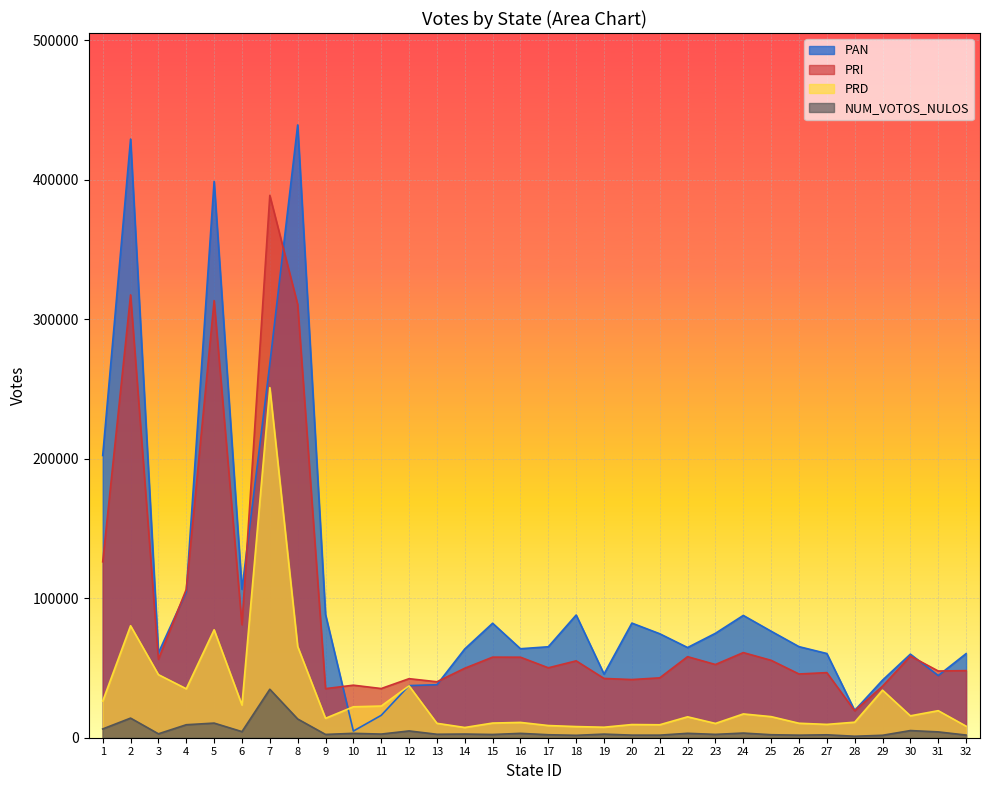

Reading left to right, what are all the values shown in this chart?

PAN: 202335	429194	60834	104498	398800	106445	268007	439307	88342	4764	16059	37366	38013	63644	82070	63792	65212	87973	45625	82173	74537	64653	74856	87673	76356	65288	60368	19580	41254	59918	44580	60268
PRI: 126134	317477	56230	106347	313390	80999	388813	310663	35192	37659	35264	42327	40119	49813	57768	57726	50130	55107	42497	41707	42930	58108	52488	61031	55489	45691	46670	19302	36928	58525	47822	48116
PRD: 26264	80278	45229	35090	77393	23453	250982	65409	13933	22173	22714	37206	10340	7334	10513	10974	8734	7995	7531	9442	9291	14990	10242	17053	15122	10375	9558	11132	34097	15703	19387	8281
NUM_VOTOS_NULOS: 6291	14062	2804	9309	10484	4377	34748	13439	2359	3144	2613	4866	2478	2635	2322	3124	2140	1733	2577	1864	1850	3157	2397	3334	2150	1830	2097	1057	1747	5134	4175	1913